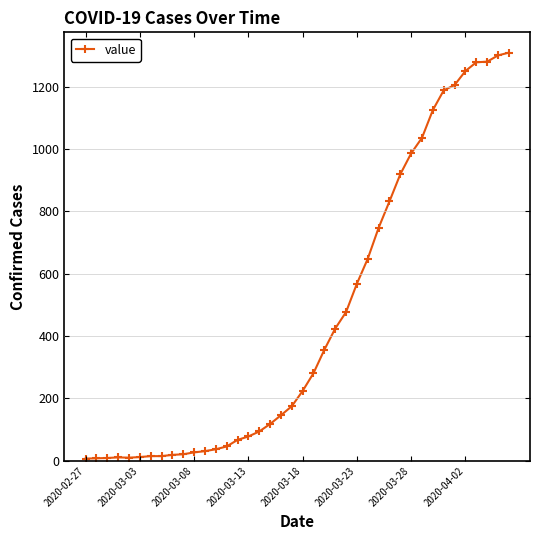

What is the value of the 9th point from the left?

19